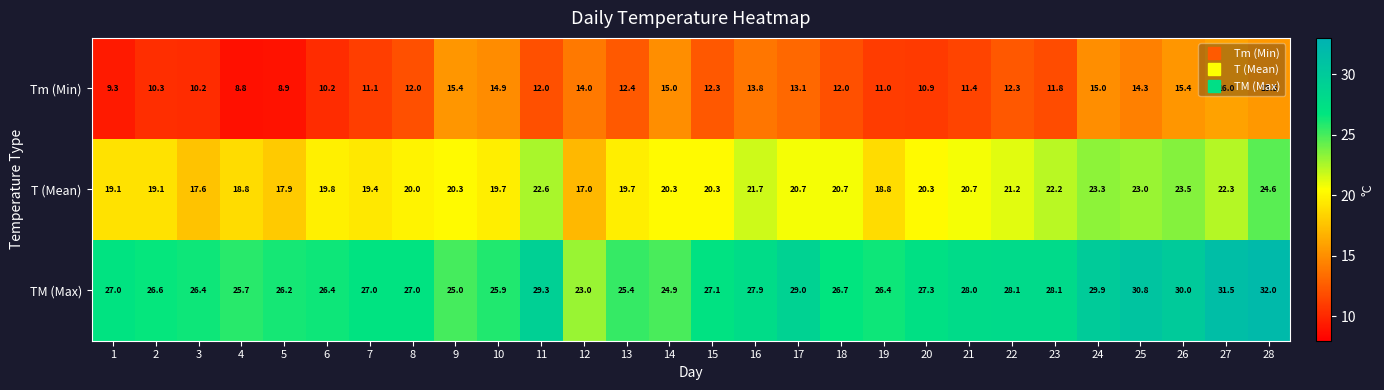

Rank the series at 21 from highest to lowest value.

TM (Max), T (Mean), Tm (Min)